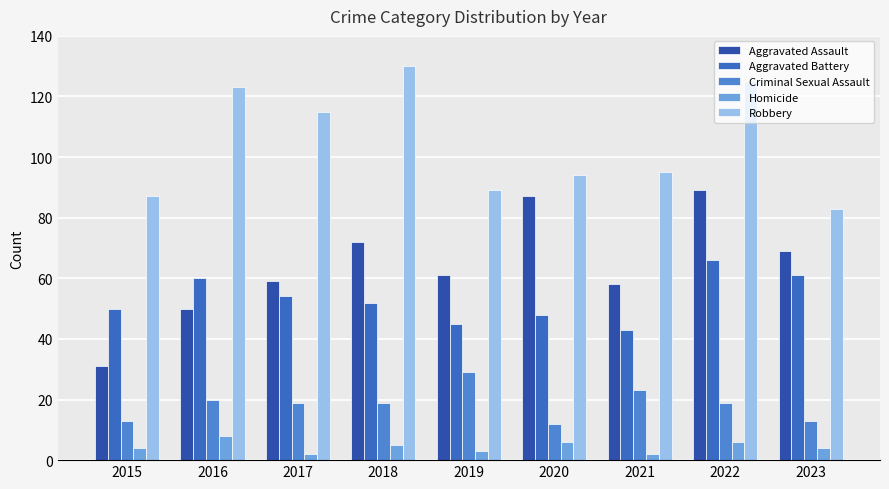

What is the lowest value of the Criminal Sexual Assault series?

12